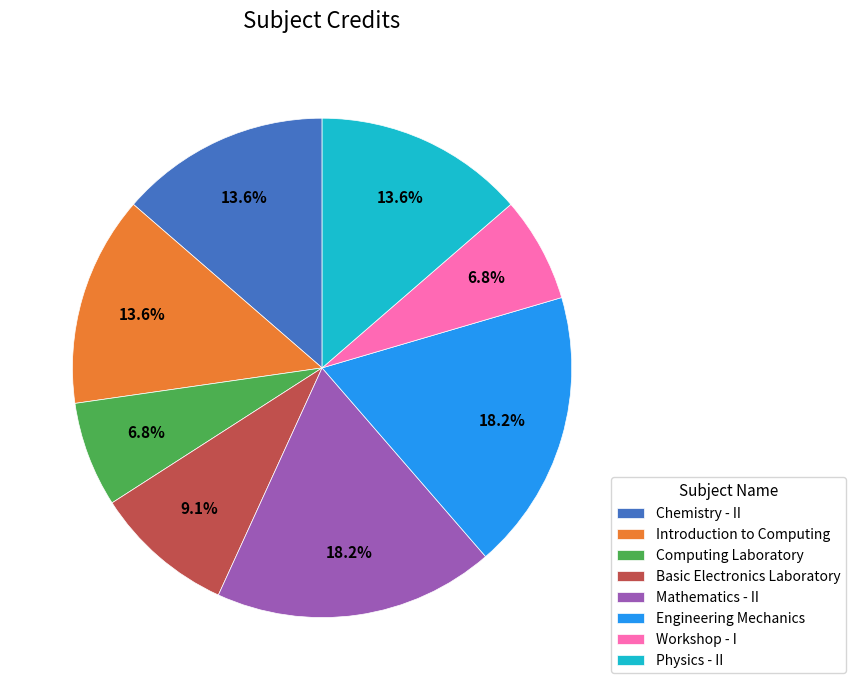

Is it true that Chemistry - II is 14% of the pie?

True